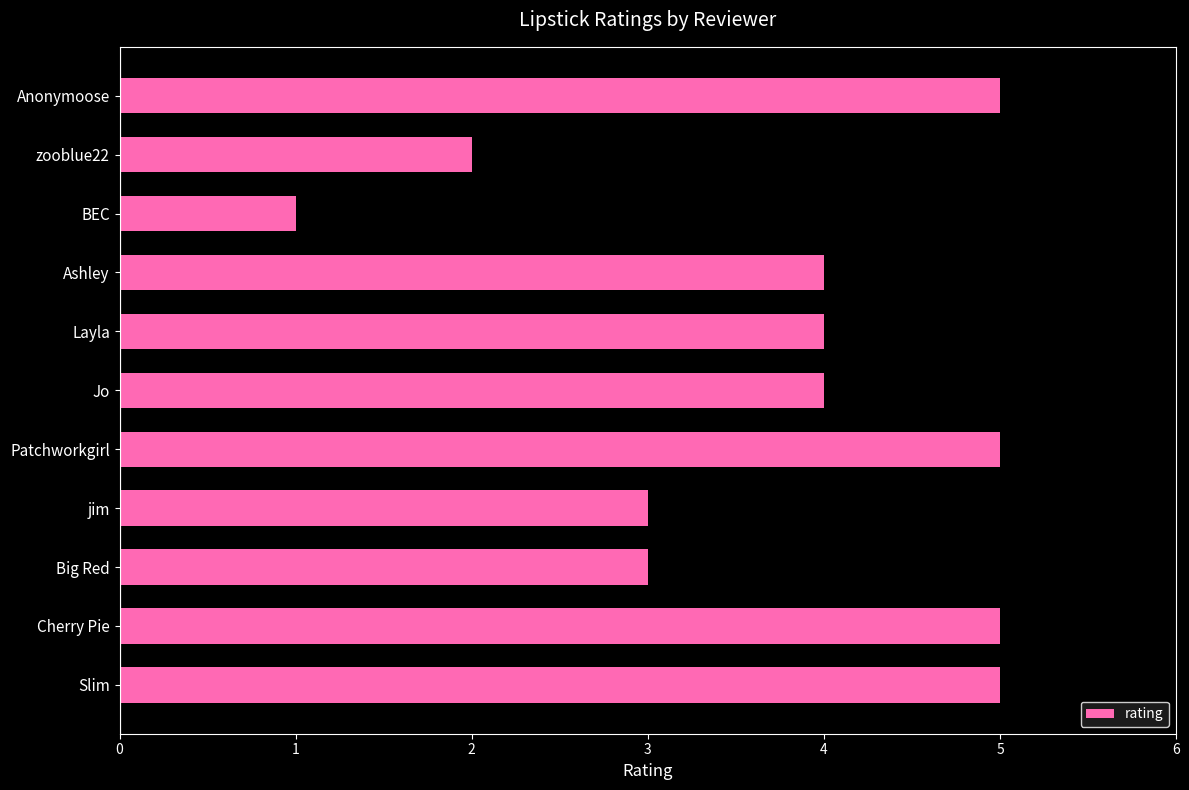

What value does the data have at Patchworkgirl?

5